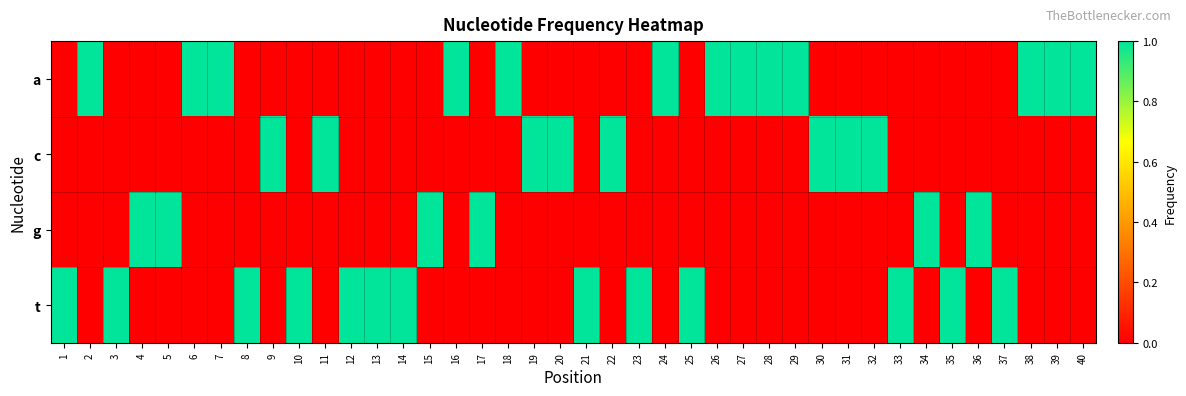

What is the total value across all series at 24?

1.0